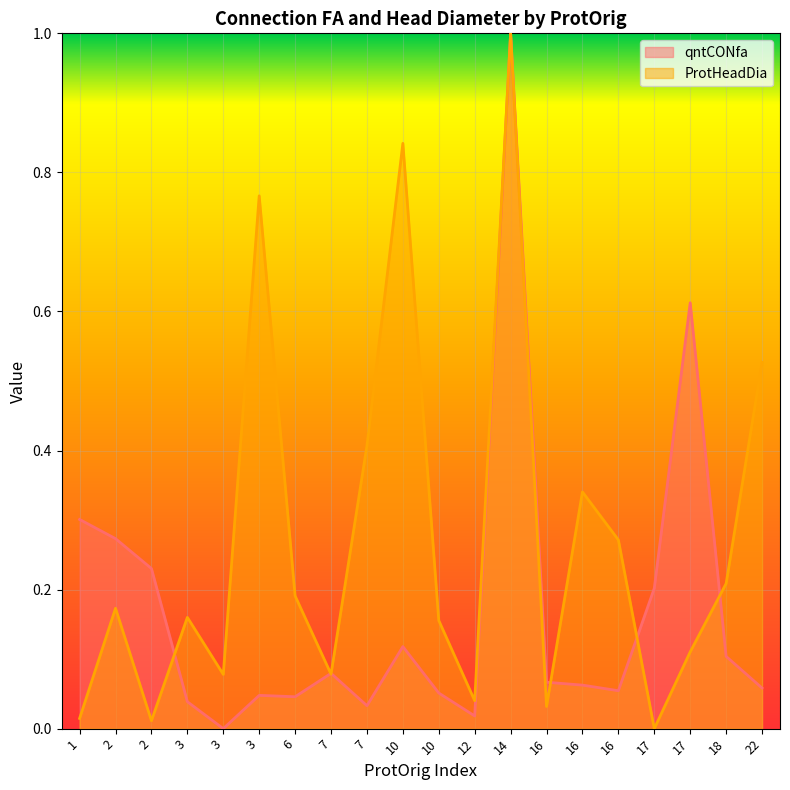

What is the difference between the maximum and second lowest values in the ProtHeadDia series?

1.0